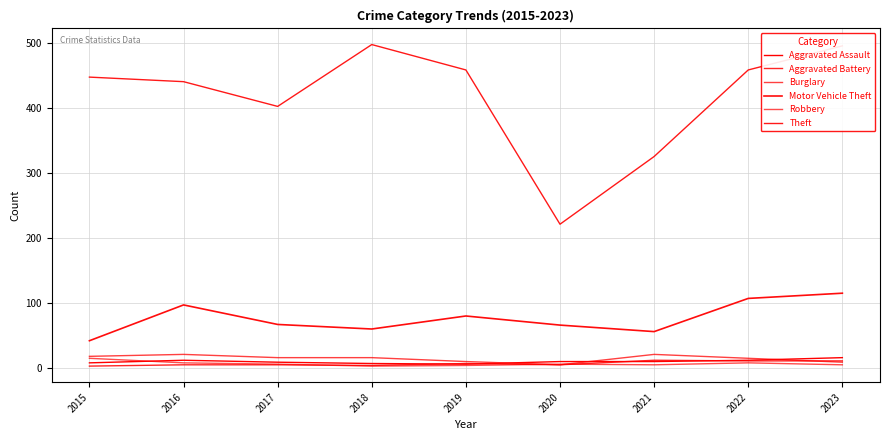

Does the chart display data point markers on the line(s)?

No